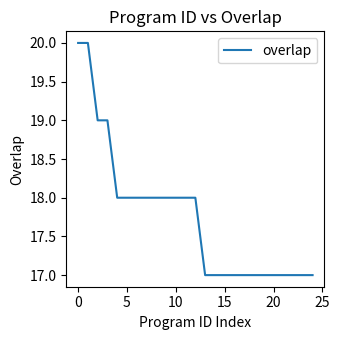

What is the difference between the maximum and minimum values?

3